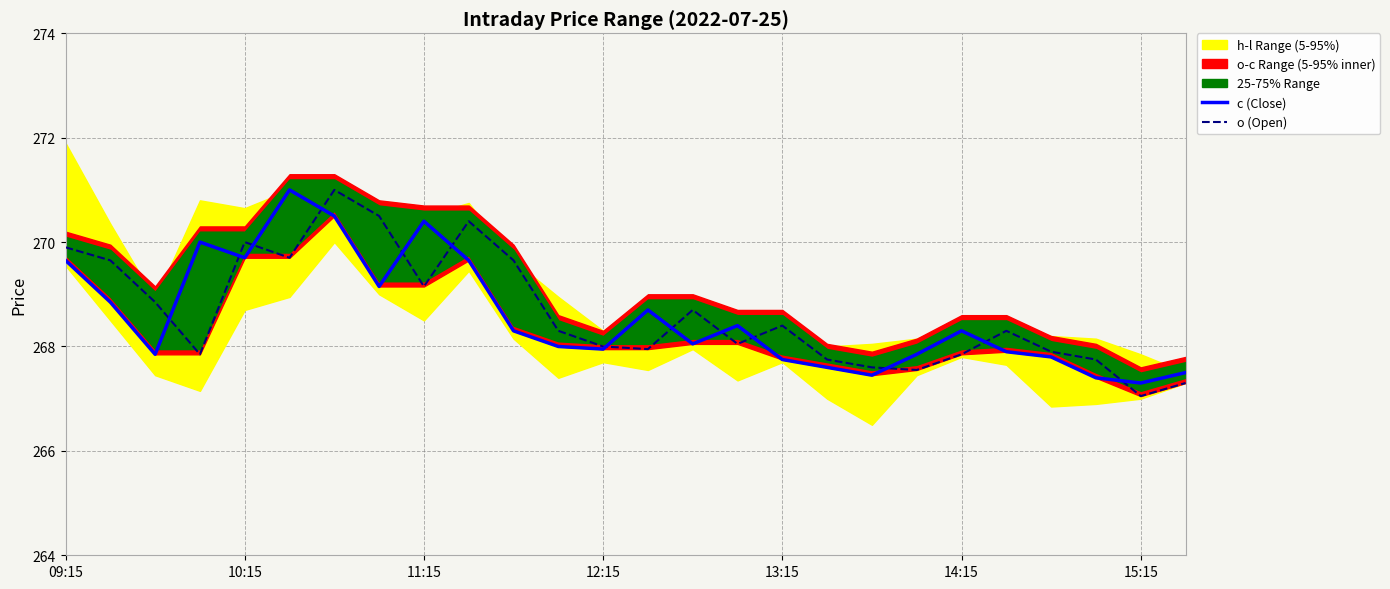

Which series has the largest range (max minus min)?

o (Open)